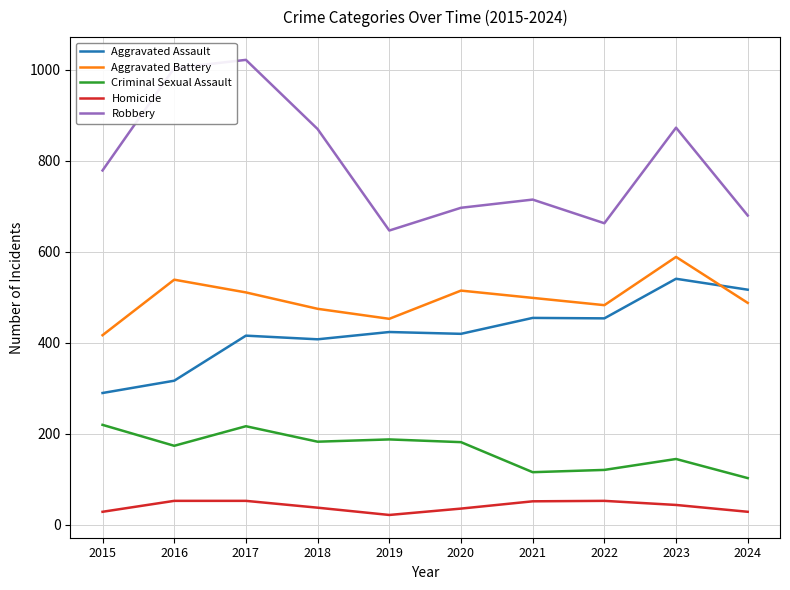

True or false: Aggravated Battery and Homicide cross at least once.

False